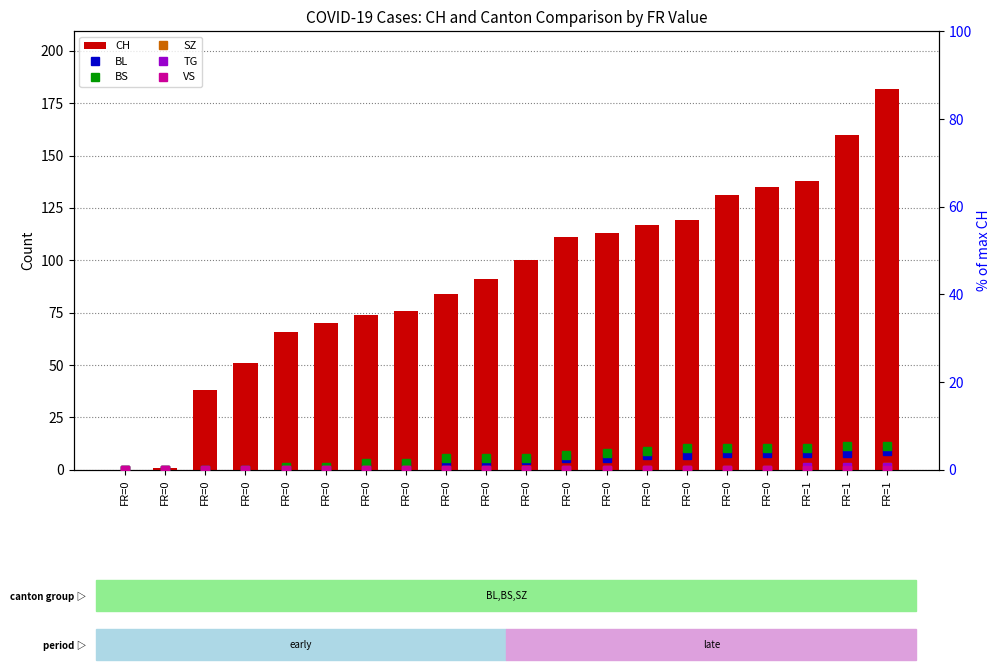

What is the difference between the maximum and minimum values in the BS series?

5.5